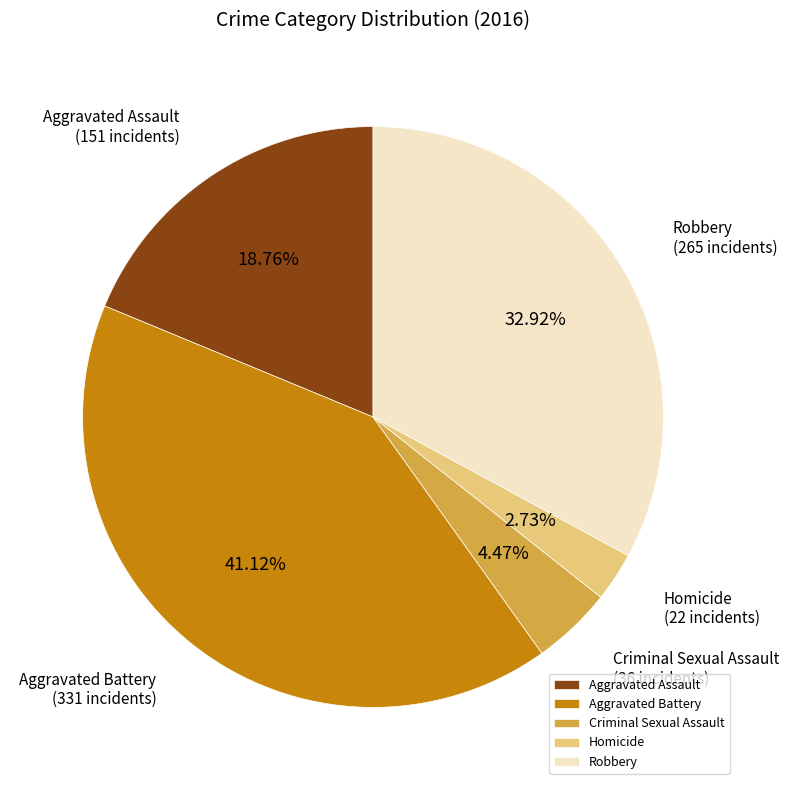

Which slice is the smallest?

Homicide